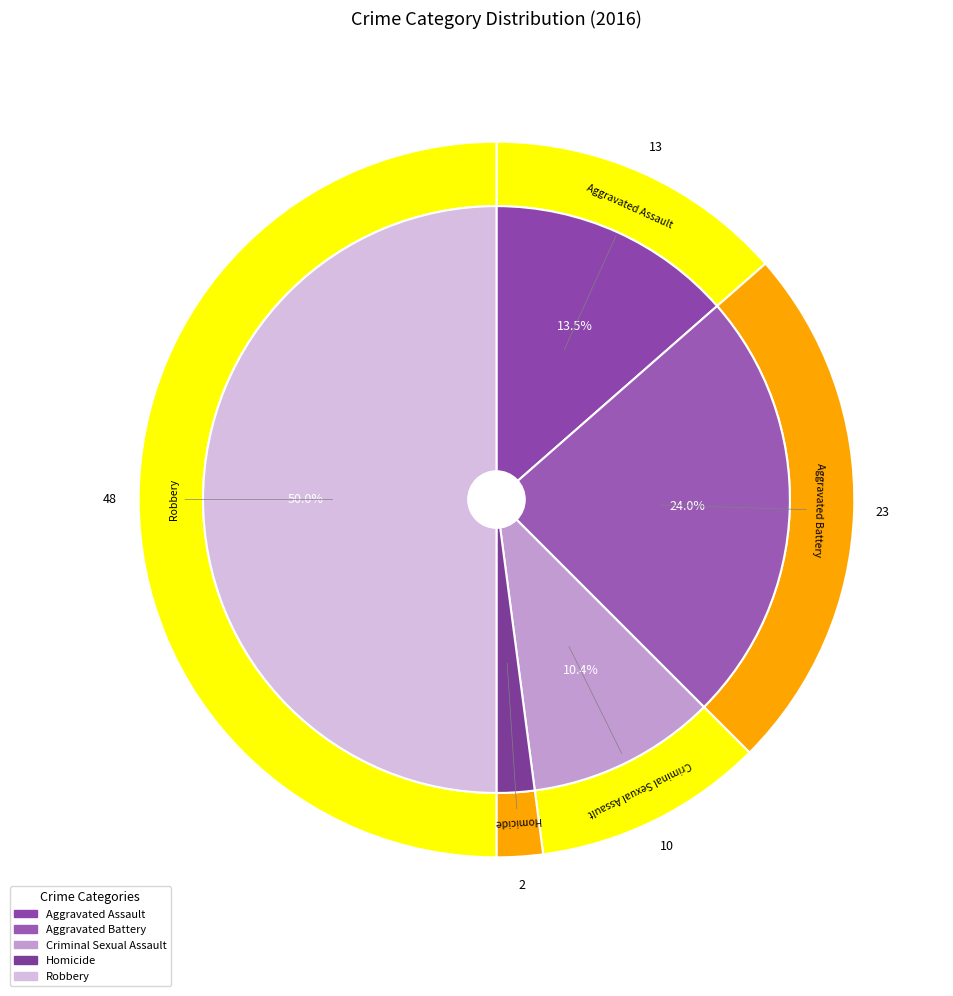

How much of the chart is everything except Homicide?

97.9%